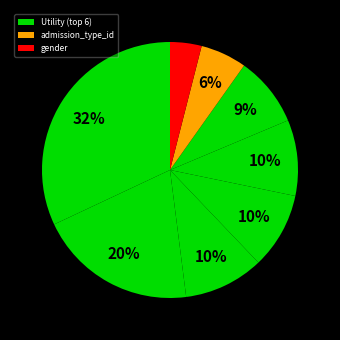

To the nearest percent, what is the difference between the largest and smallest slice percentages?

28%